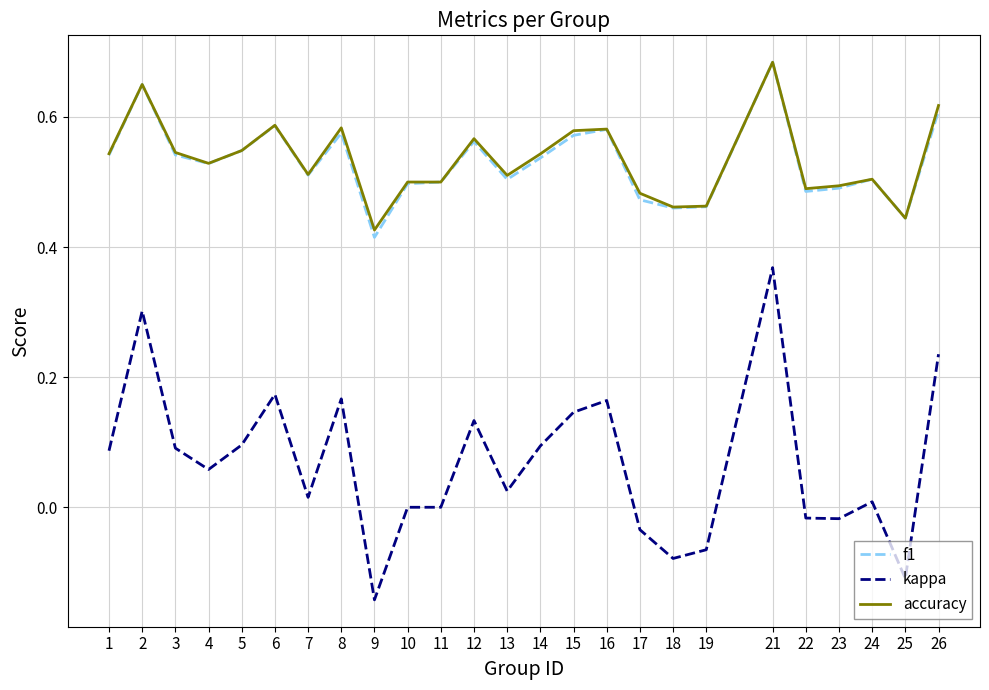

At which label does accuracy reach its peak?

21